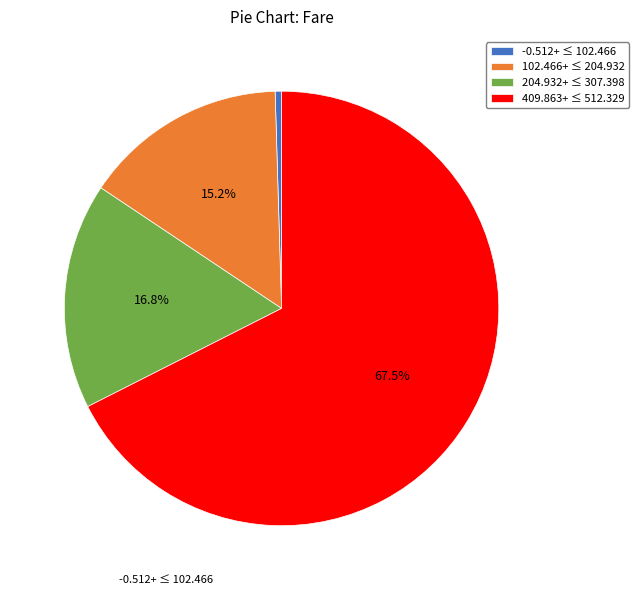

Which slice is the largest?

409.863+ ≤ 512.329